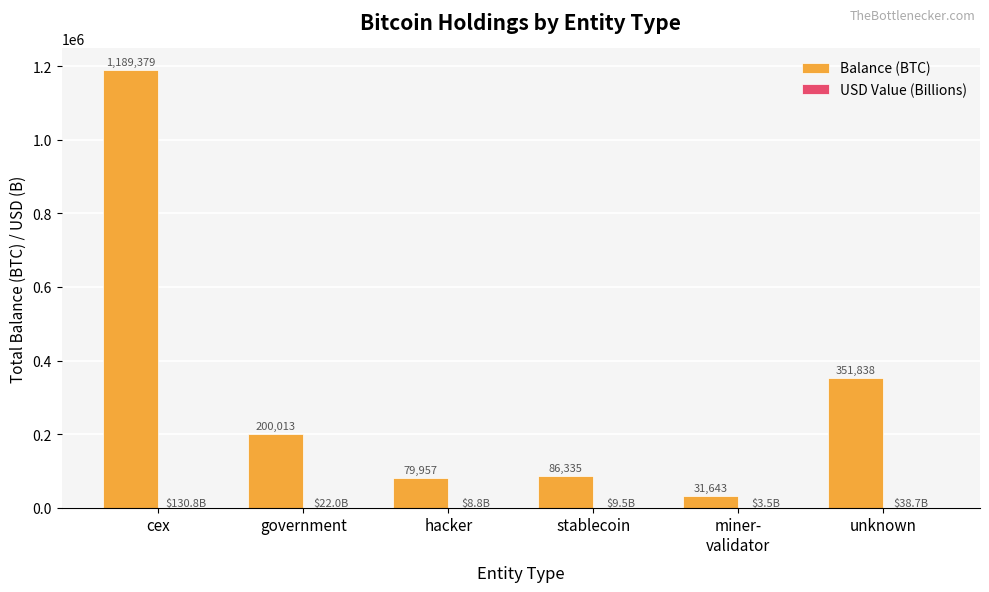

Which label corresponds to the largest value in the chart?

cex